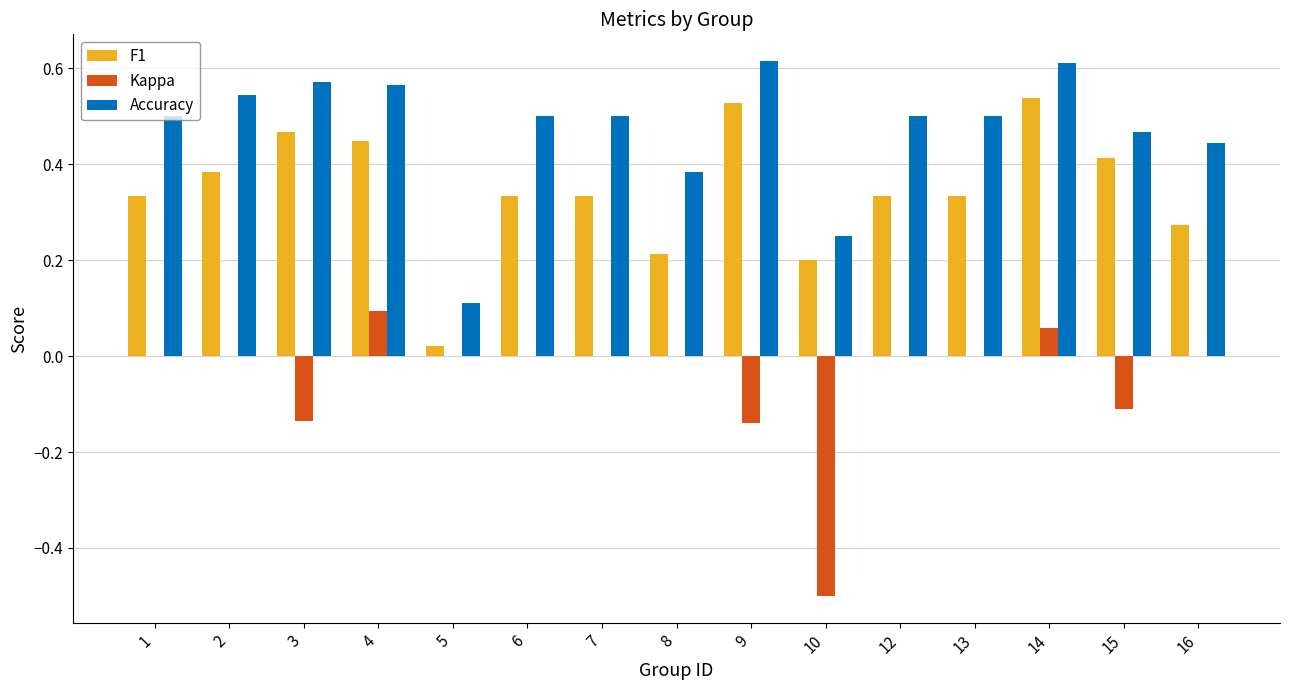

What are all the series names shown in the legend?

F1, Kappa, Accuracy